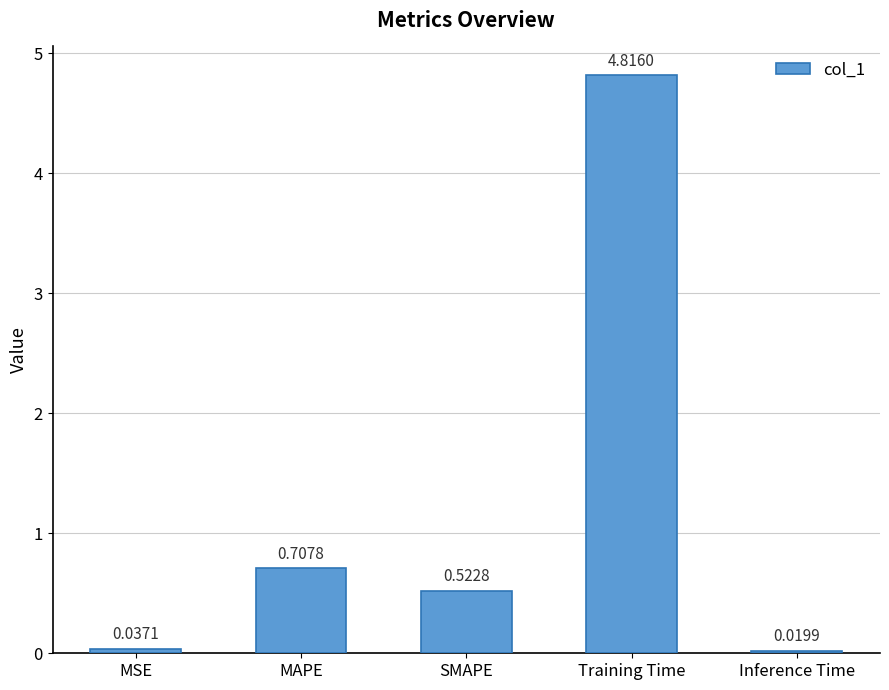

Between MSE and Training Time, which is larger?

Training Time